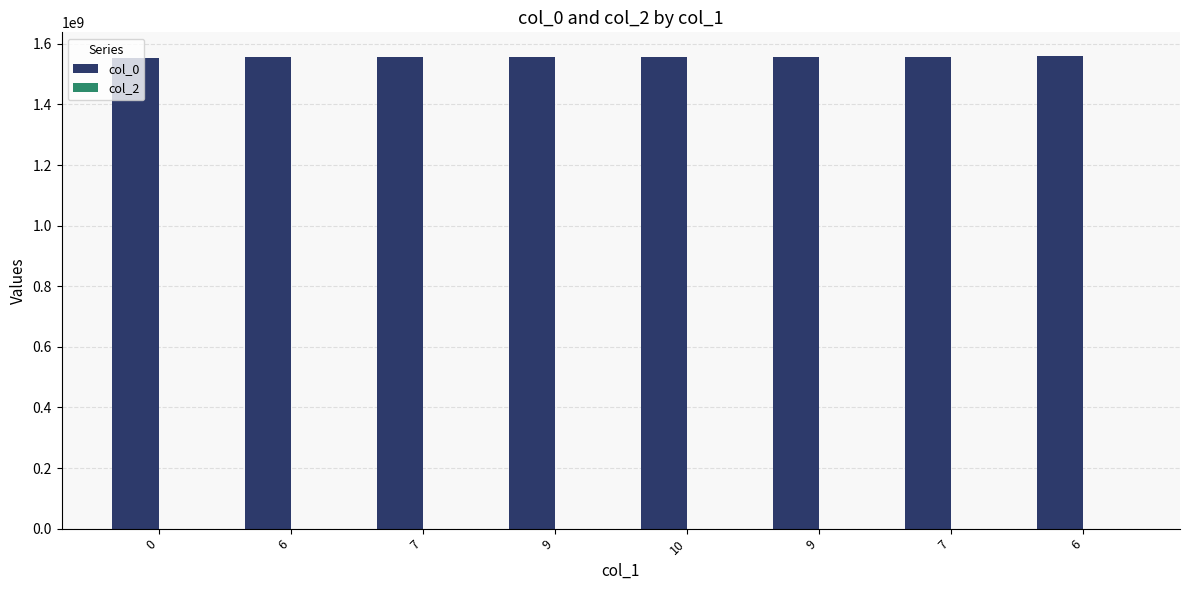

Between 7 and 10, which is larger?

10